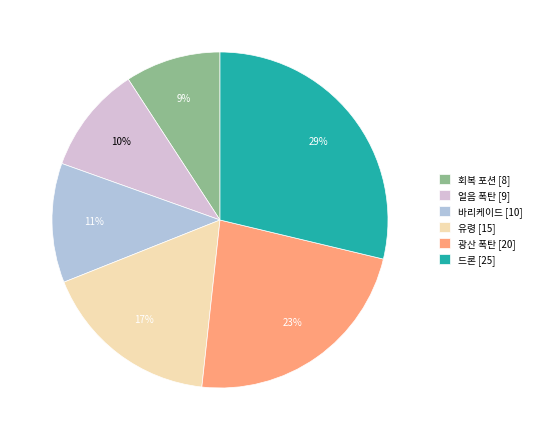

Is the sum of 얼음 폭탄 and 회복 포션 greater than half?

No